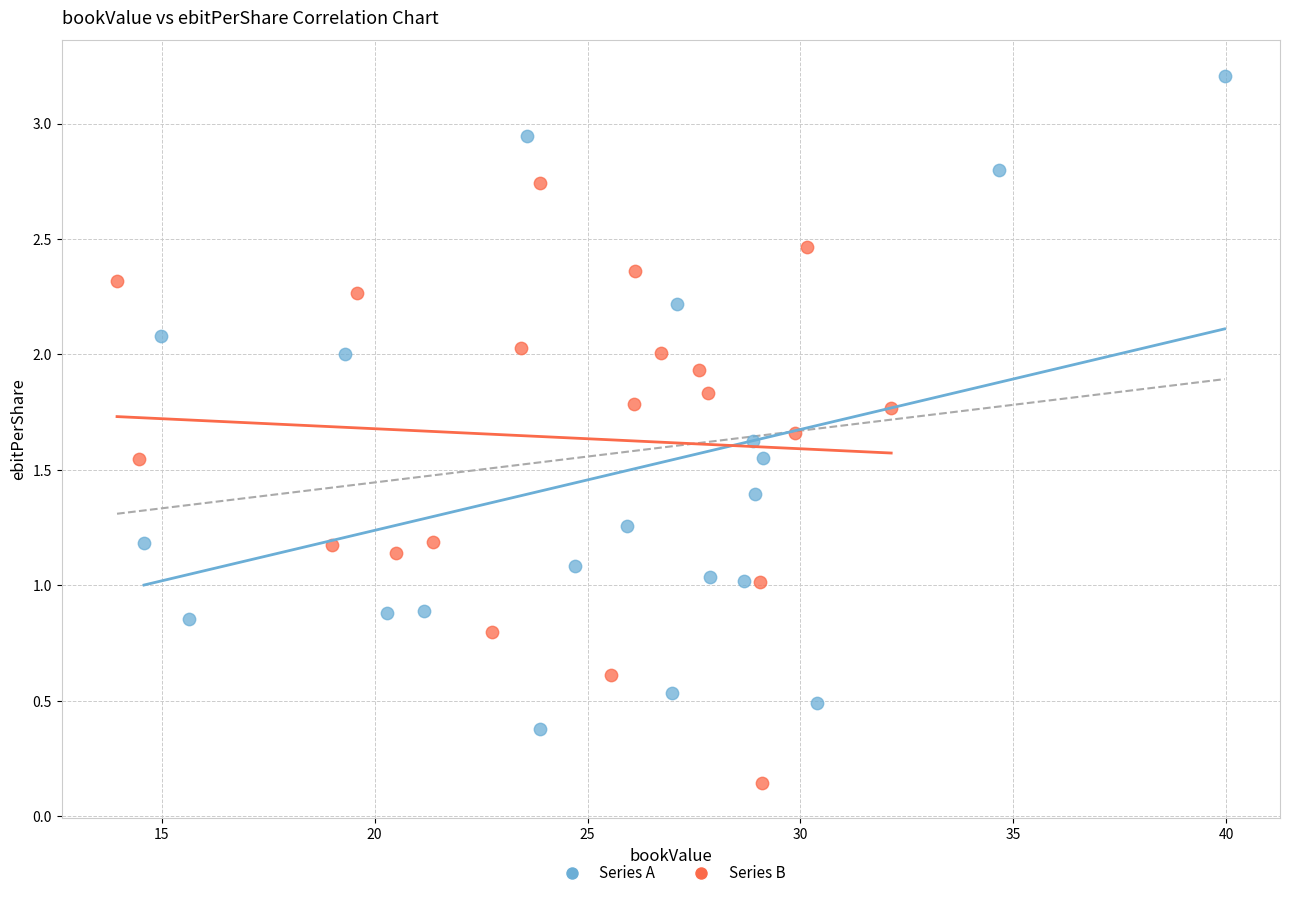

Which series contains the highest Y value?

Series A